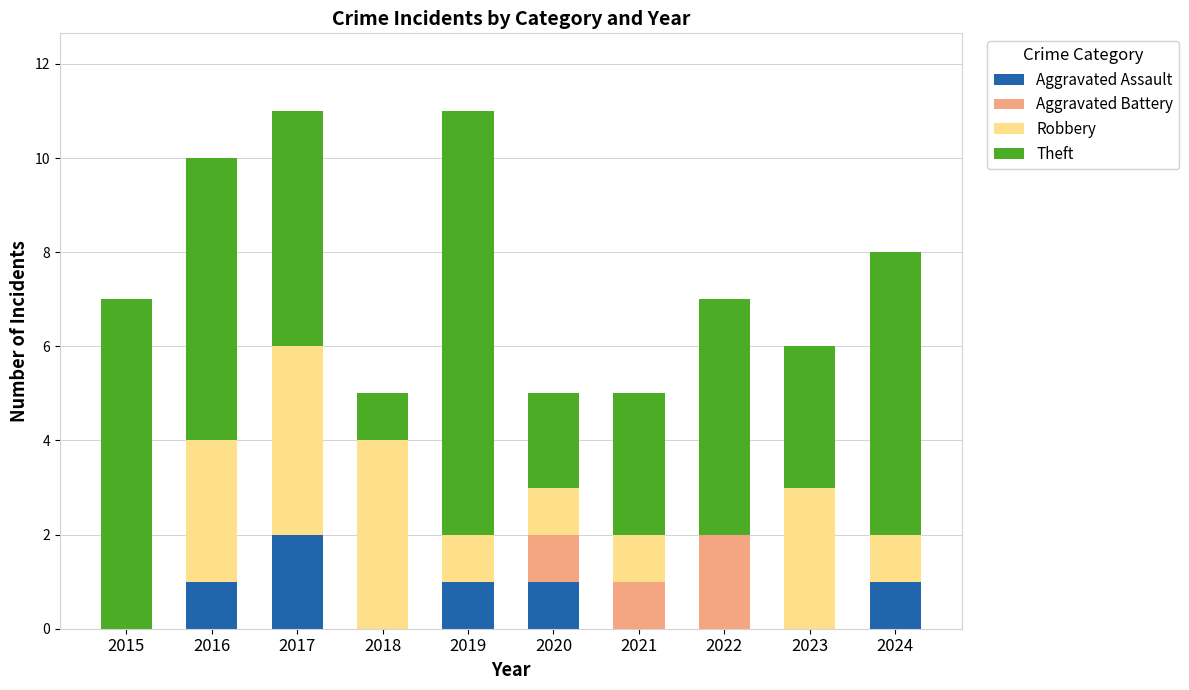

Does the chart contain stacked bars?

Yes